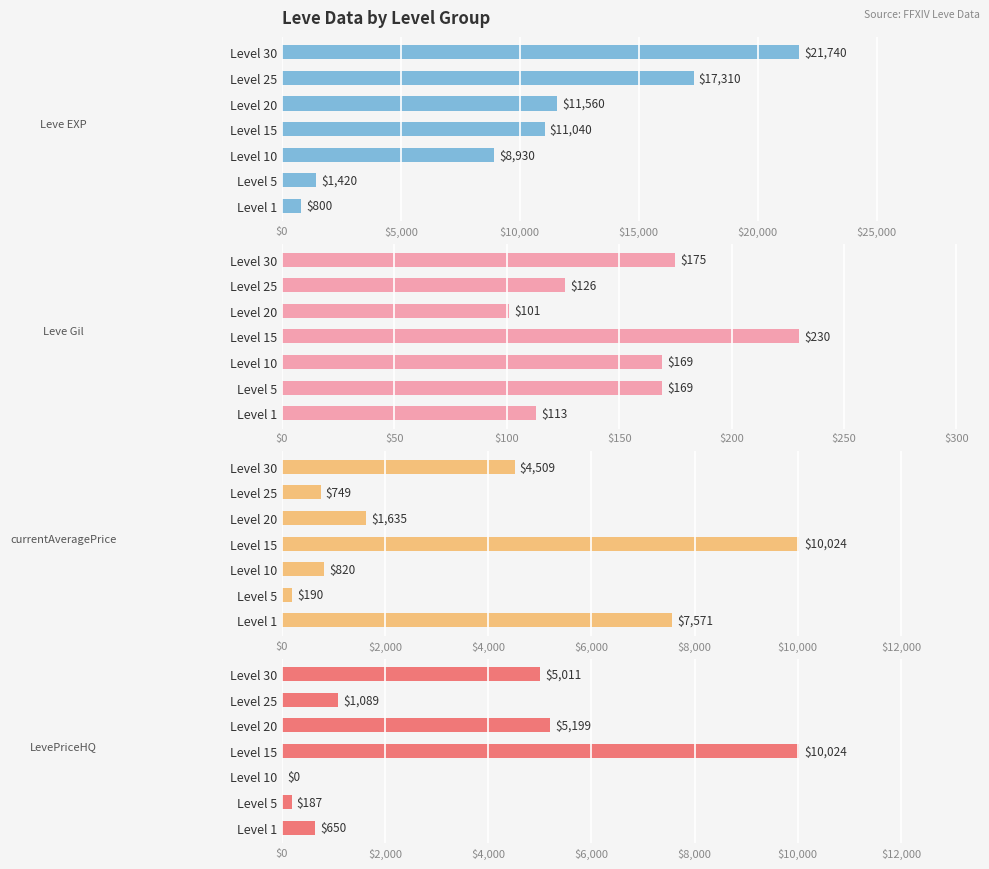

Between Level 1 and Level 30, which is larger?

Level 30